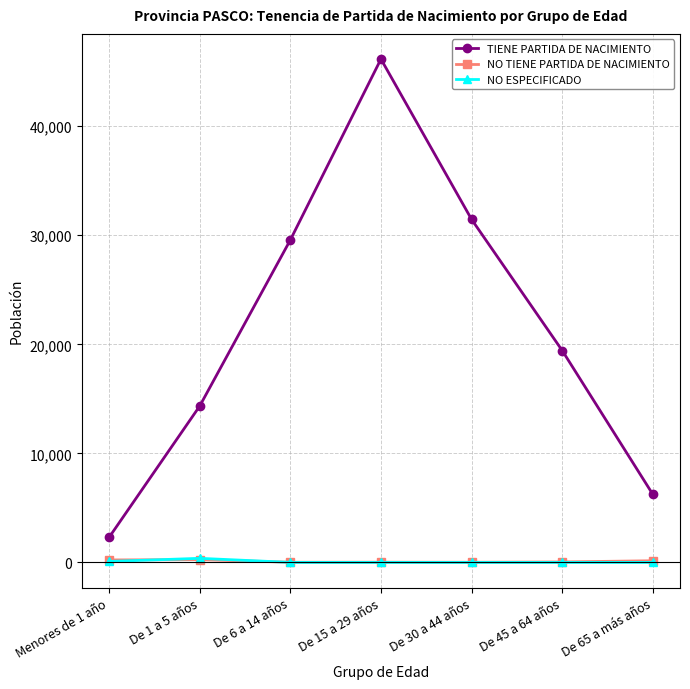

What are all the series names shown in the legend?

TIENE PARTIDA DE NACIMIENTO, NO TIENE PARTIDA DE NACIMIENTO, NO ESPECIFICADO